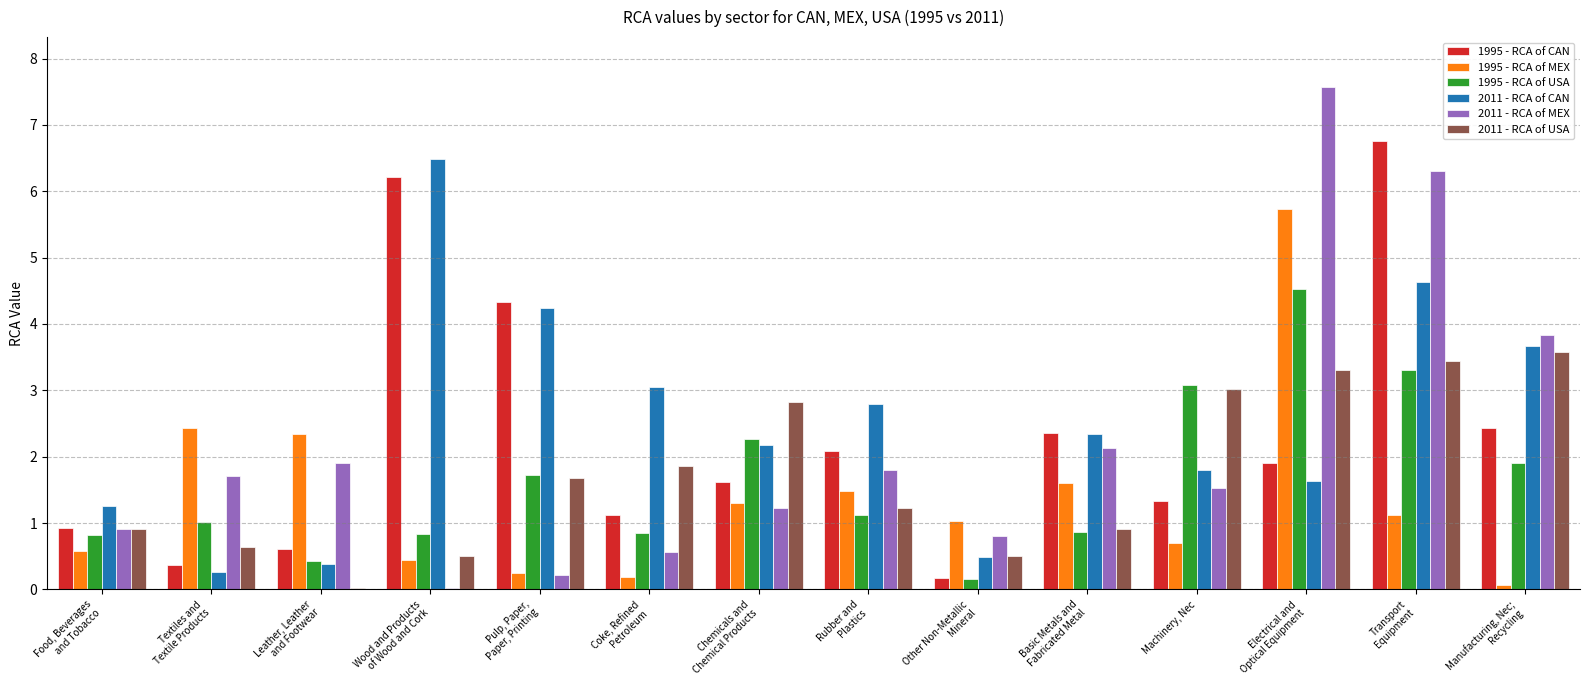

What is the sum of the 1995 - RCA of MEX values at Textiles and
Textile Products and Wood and Products
of Wood and Cork?

2.9